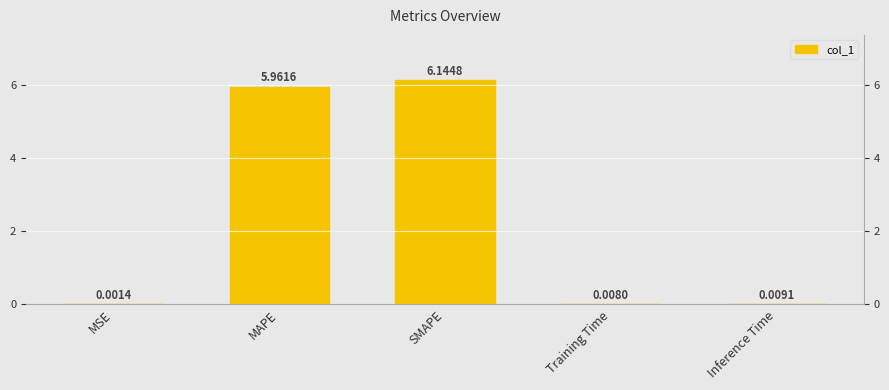

What is the difference between the maximum and second lowest values?

6.1